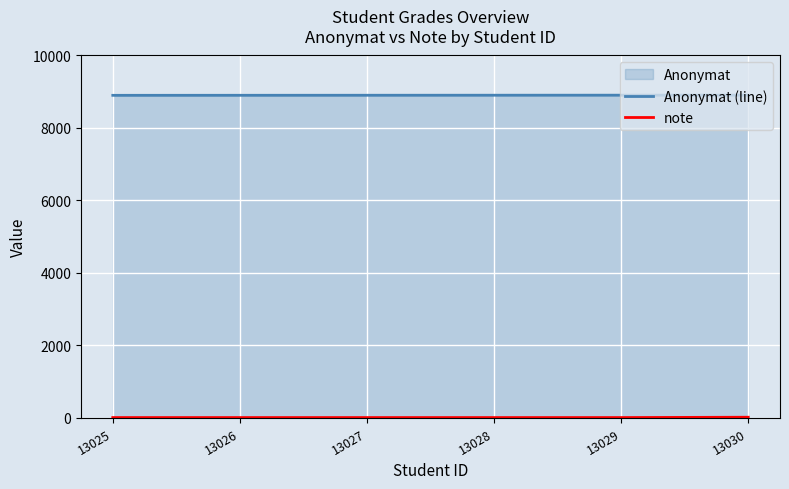

Is it true that note equals 20 at 13030?

True